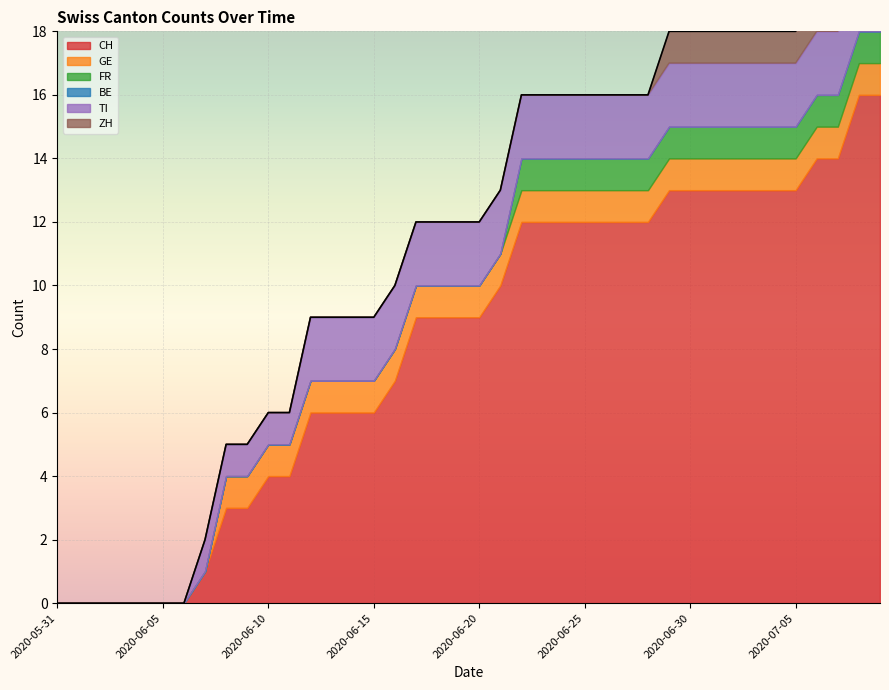

What is the difference between the highest and lowest values at 2020-06-29?

13